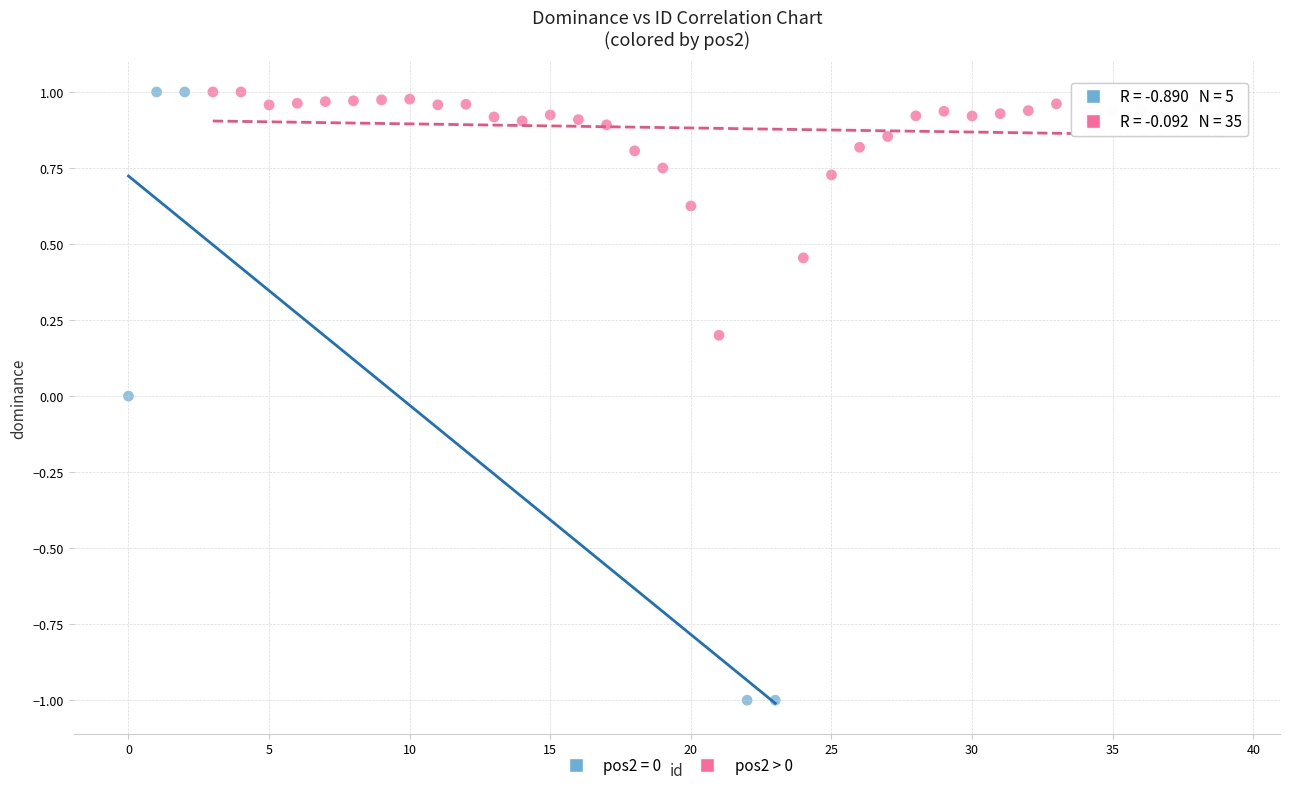

Which series reaches the minimum Y coordinate?

pos2 = 0